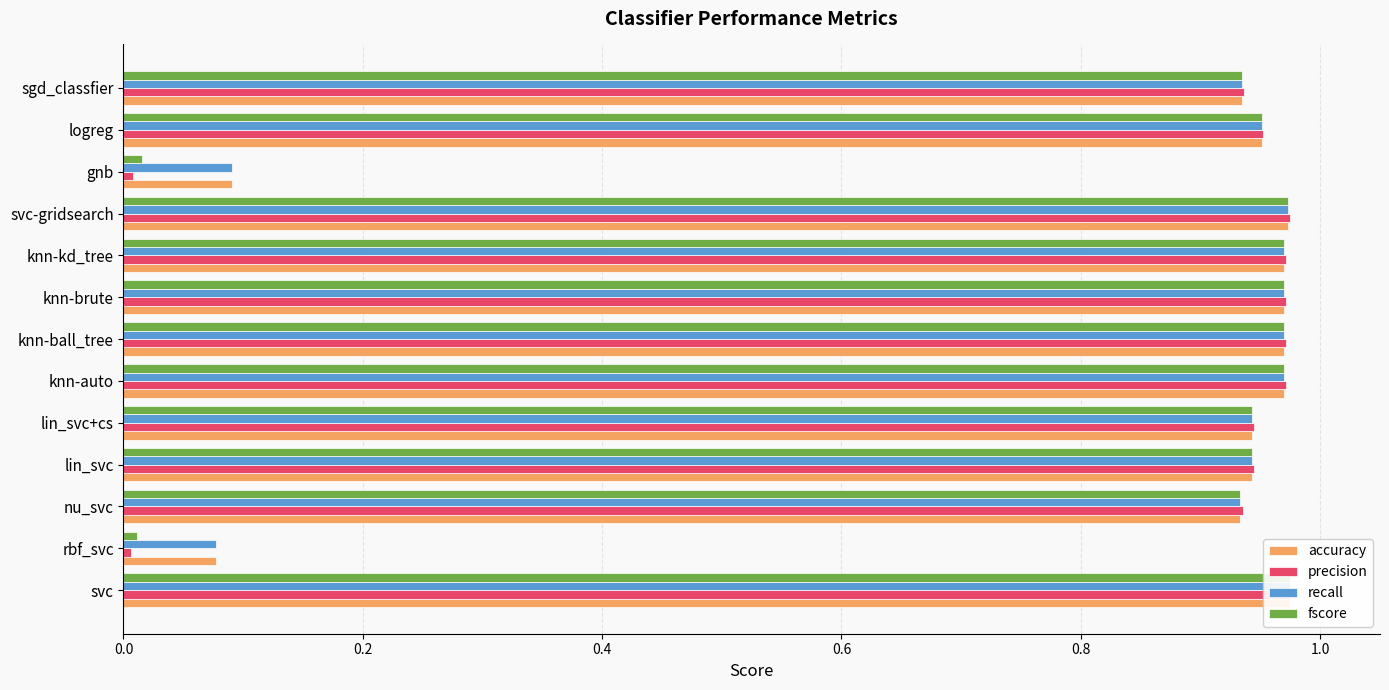

What is the total value across all series at sgd_classfier?

3.7